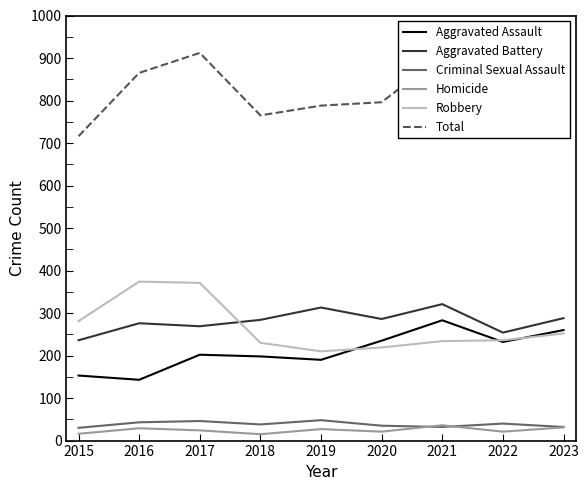

What is the difference between the Aggravated Battery values at 2020 and 2021?

35